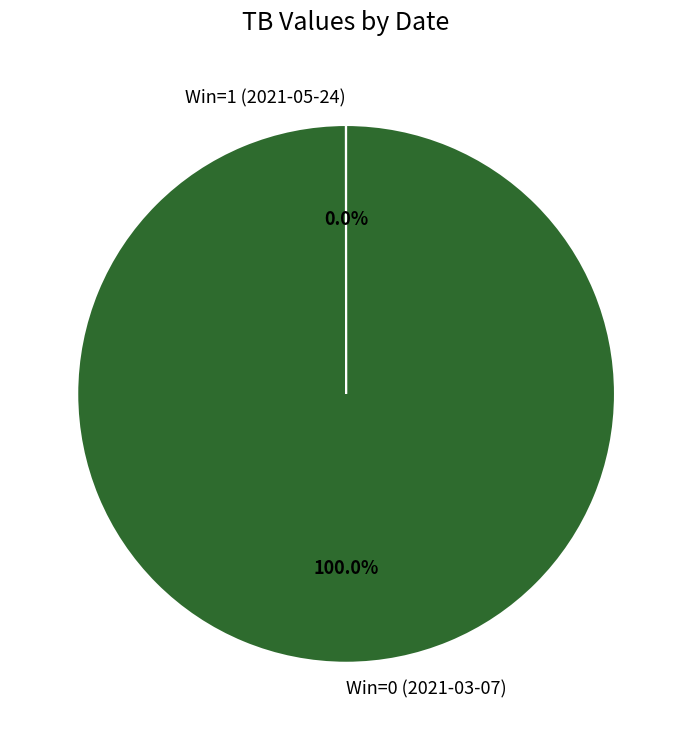

Is there a majority slice in this chart?

Yes